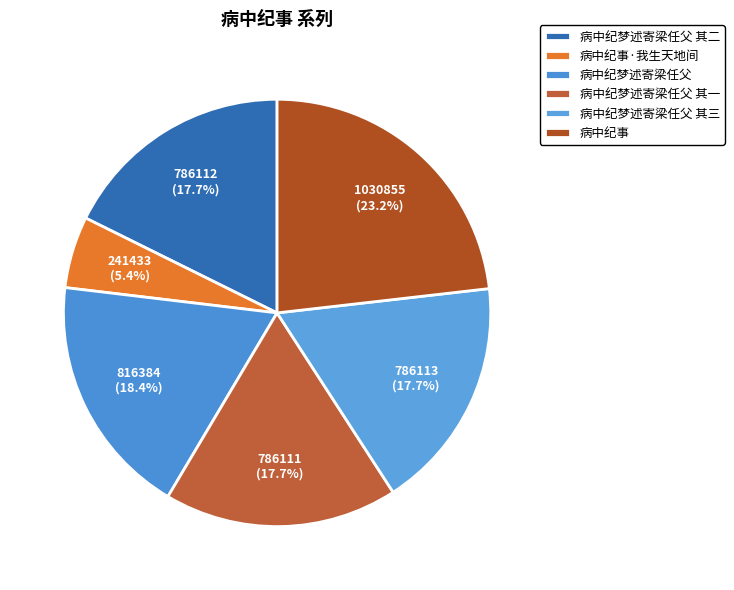

Is there any slice that represents more than half of the pie?

No